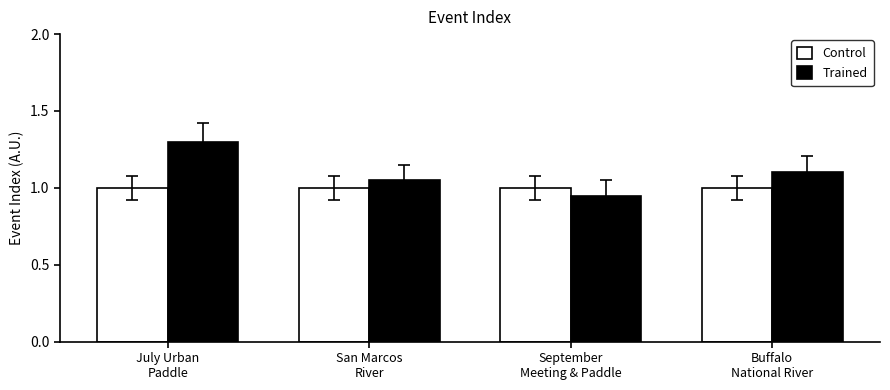

Is the value of Control at September
Meeting & Paddle greater than the value of Trained at September
Meeting & Paddle?

Yes